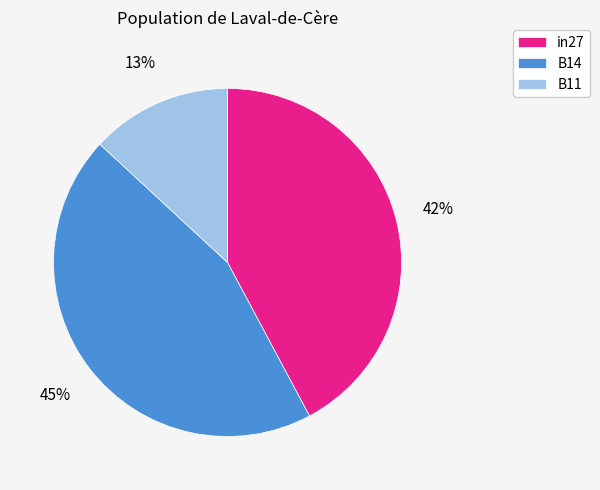

To the nearest percent, what is the difference between the in27 and B14 slice percentages?

3%